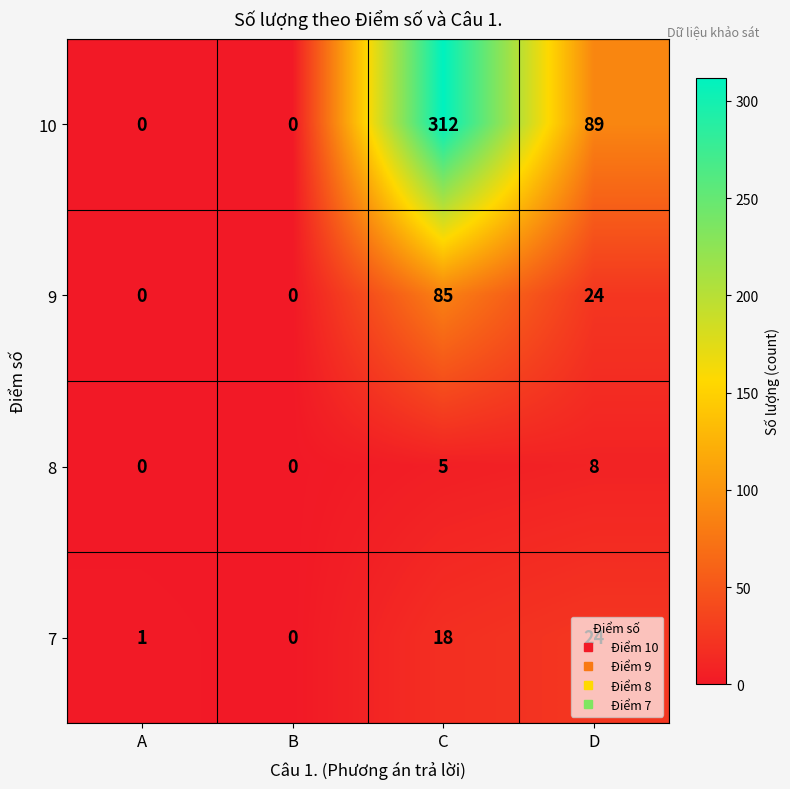

The value of 9 at A is 0. True or false?

True